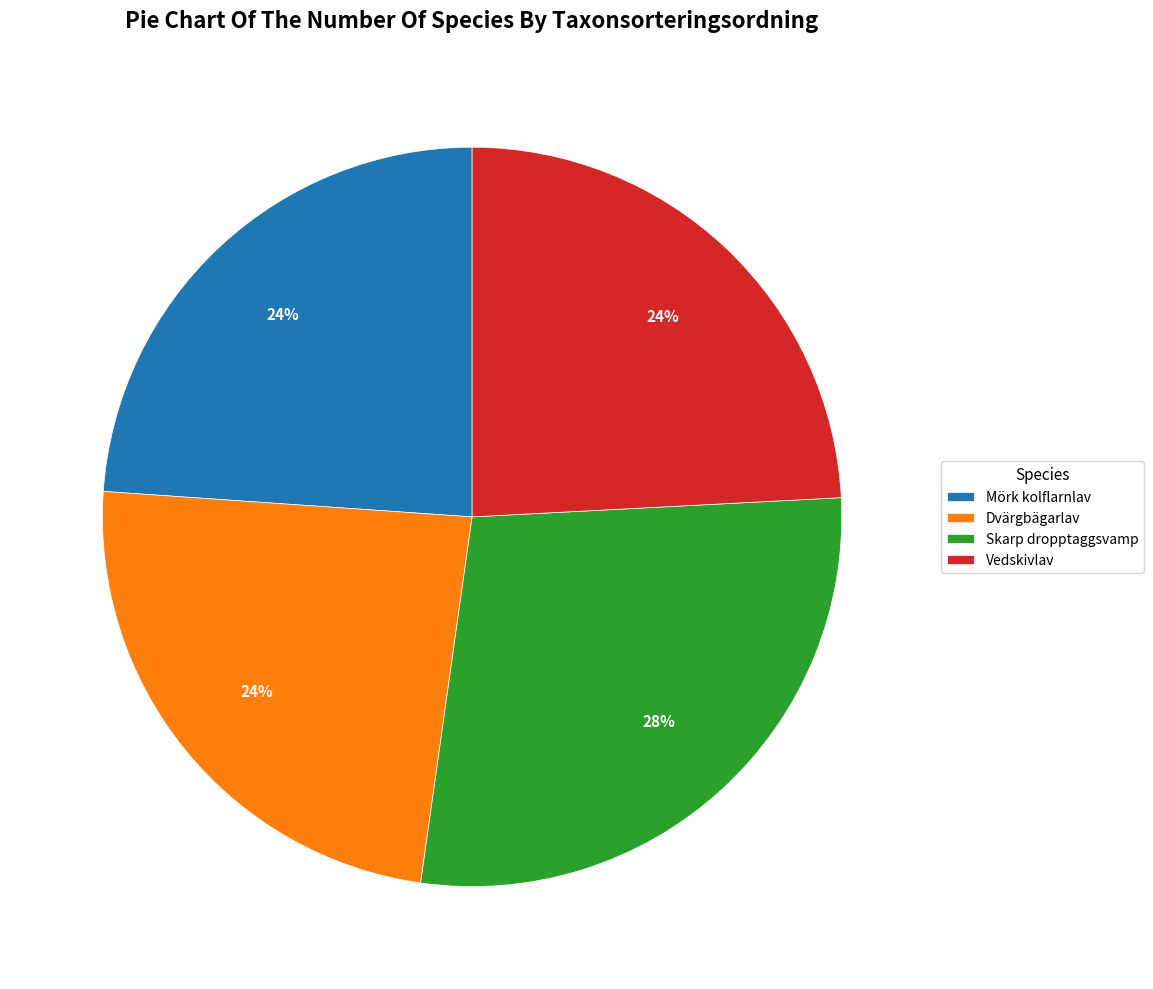

Is Dvärgbägarlav the majority of the pie?

No